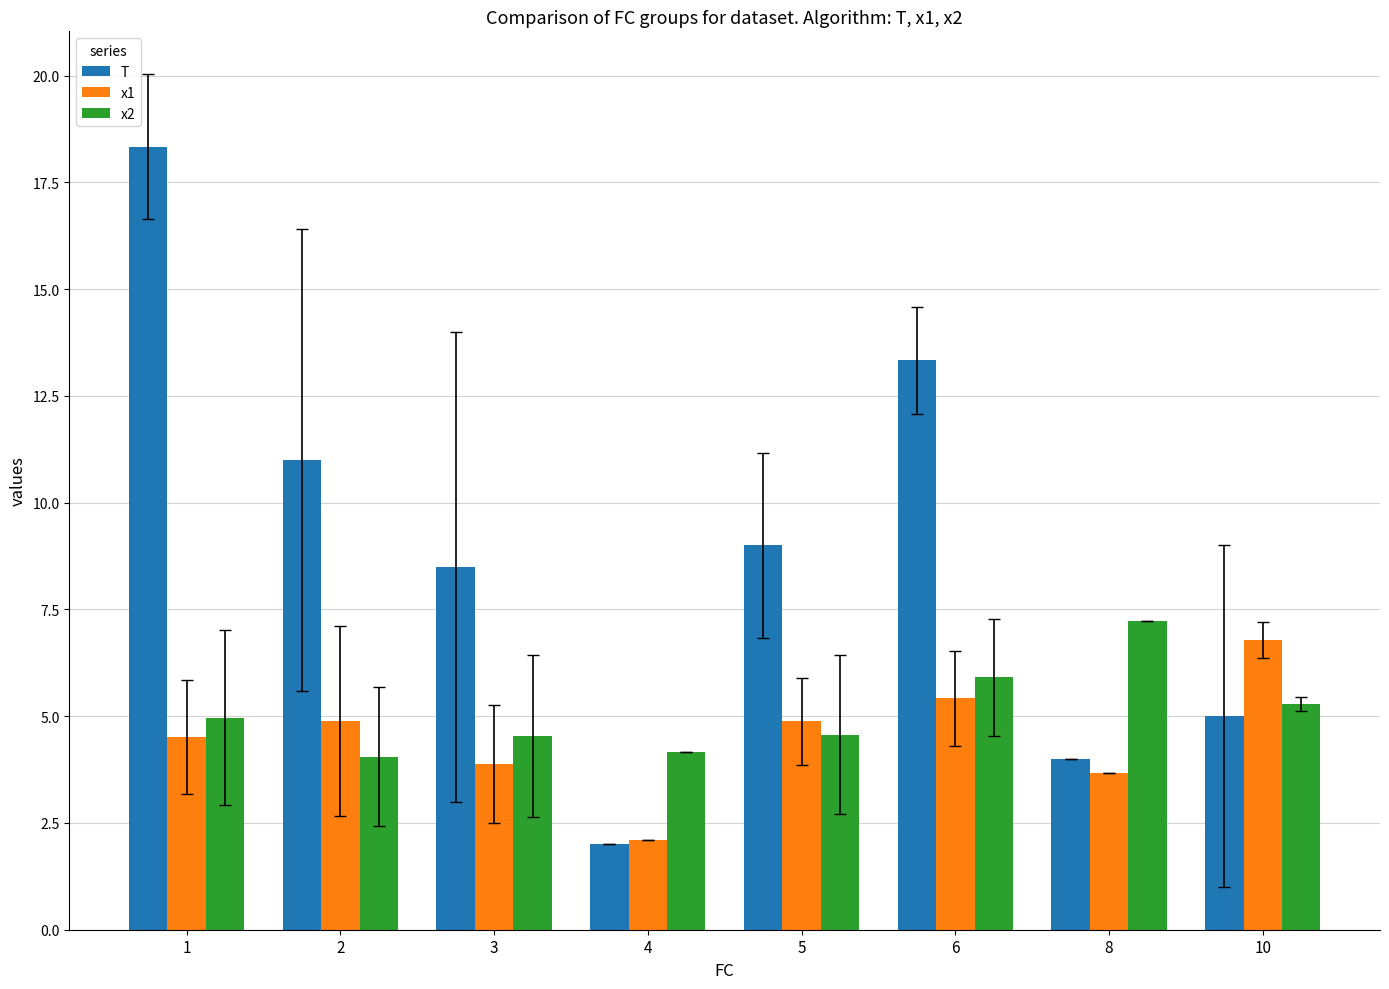

What is the average value of the x2 series?

5.1